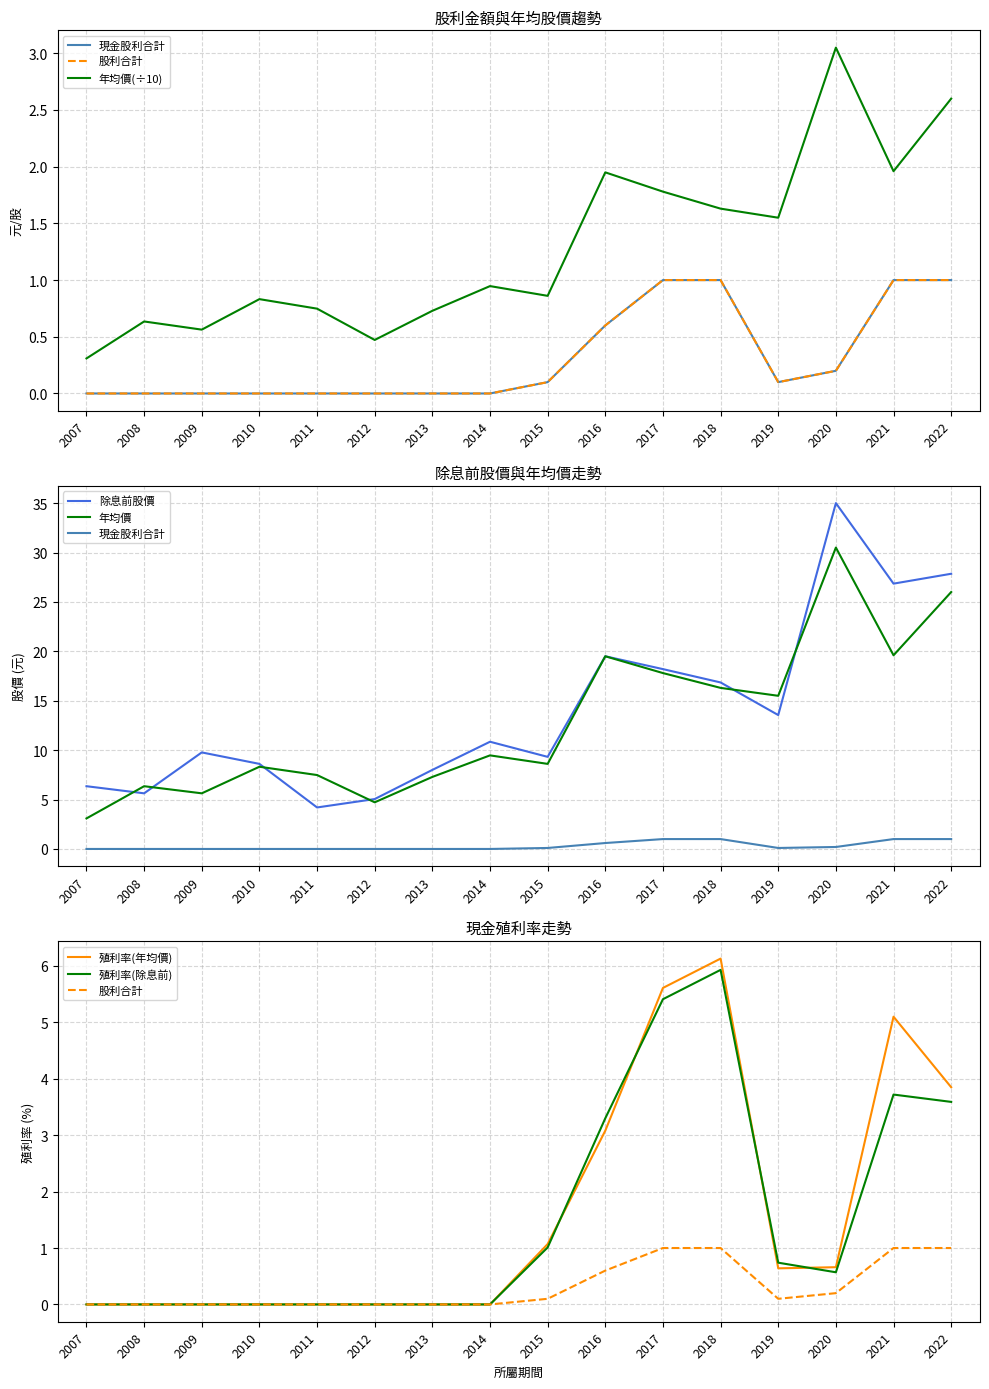

True or false: 股利合計 has a value of 0.0 at 2011.

True